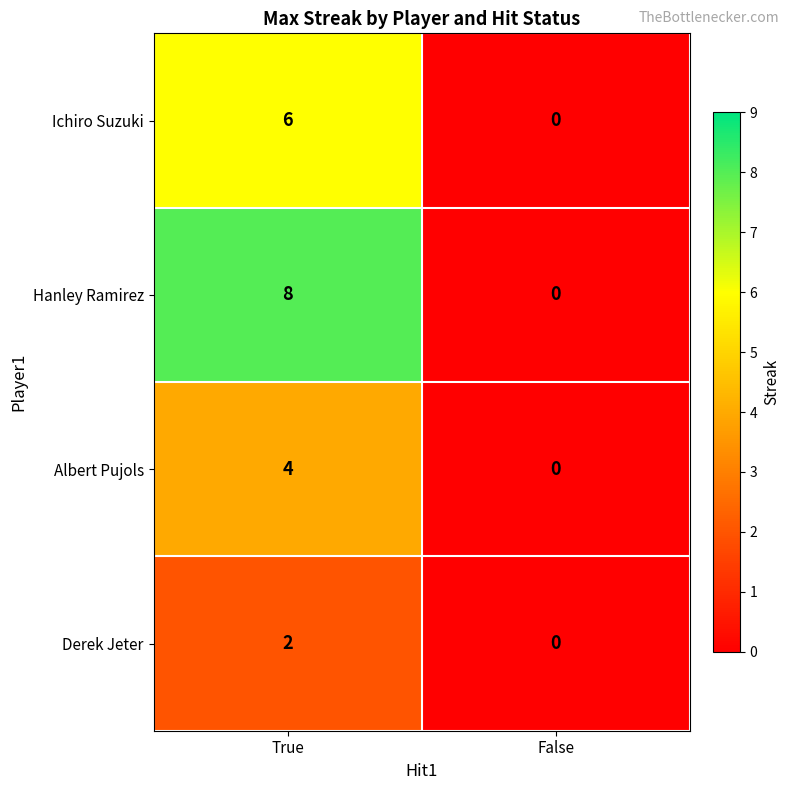

Reading right to left, list all the values displayed in this chart.

Ichiro Suzuki: 0	6
Hanley Ramirez: 0	8
Albert Pujols: 0	4
Derek Jeter: 0	2